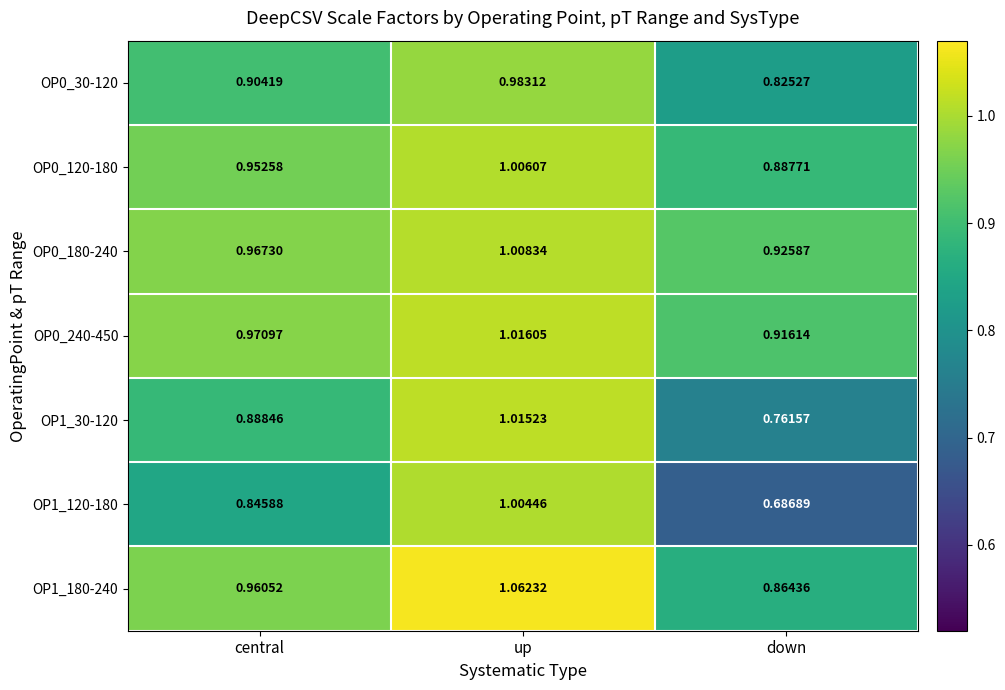

Is the value of OP0_240-450 at down greater than the value of OP1_30-120 at central?

Yes